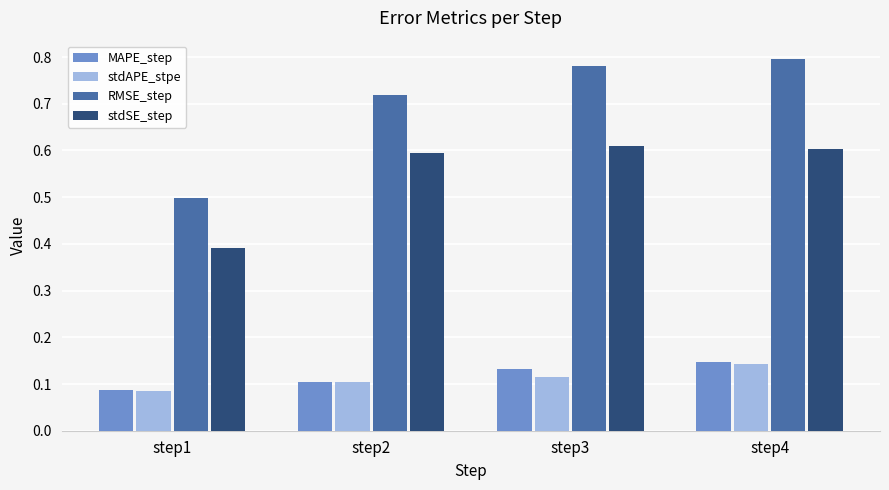

The value of stdAPE_stpe at step1 is 0.0. True or false?

False